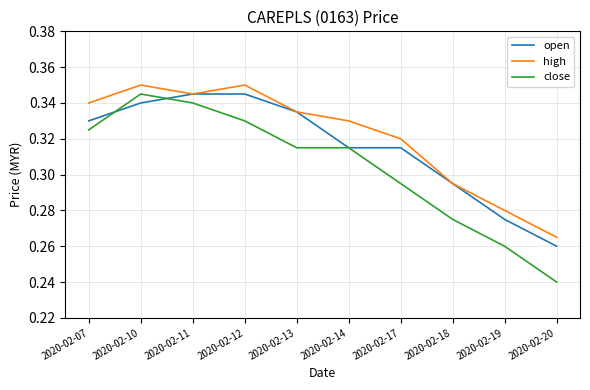

List the series in order of their overall mean, highest first.

high, open, close